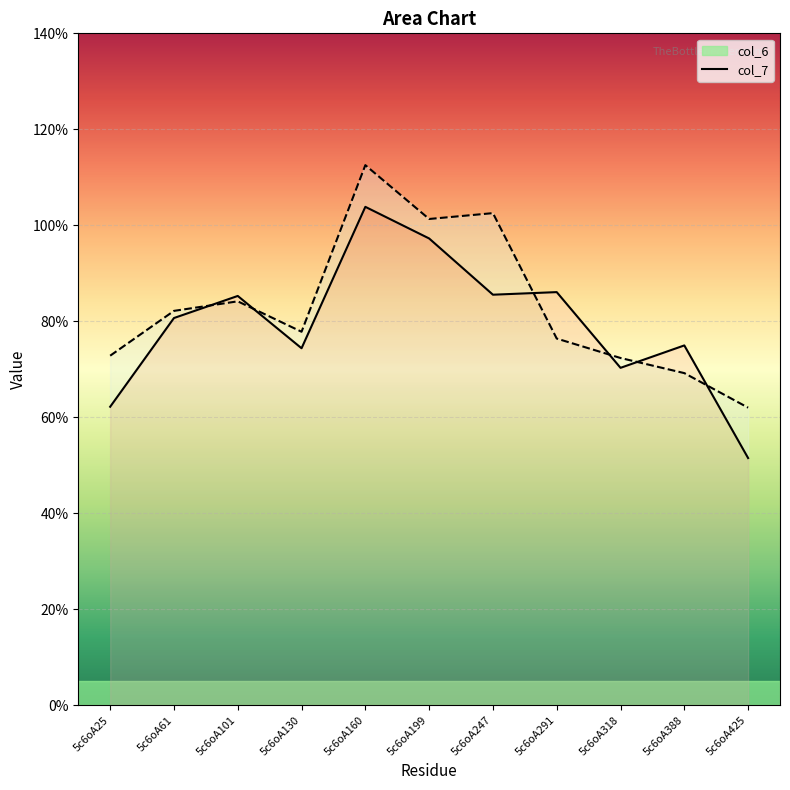

At which label does col_7 first exceed 7?

5c6oA25